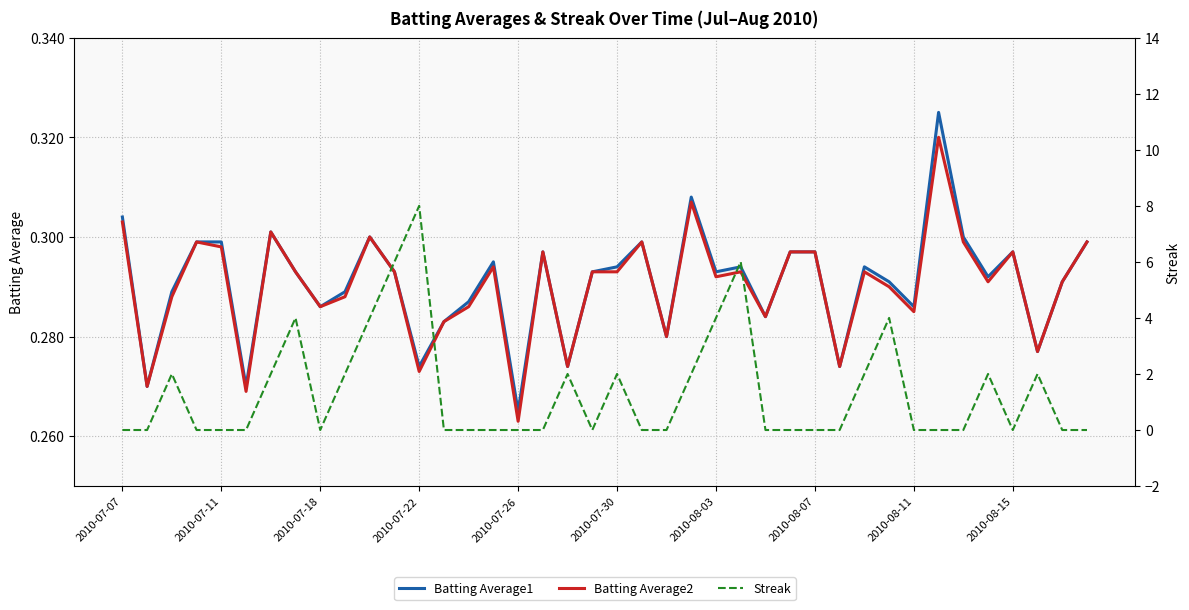

Is this an area chart (filled region under the line)?

No